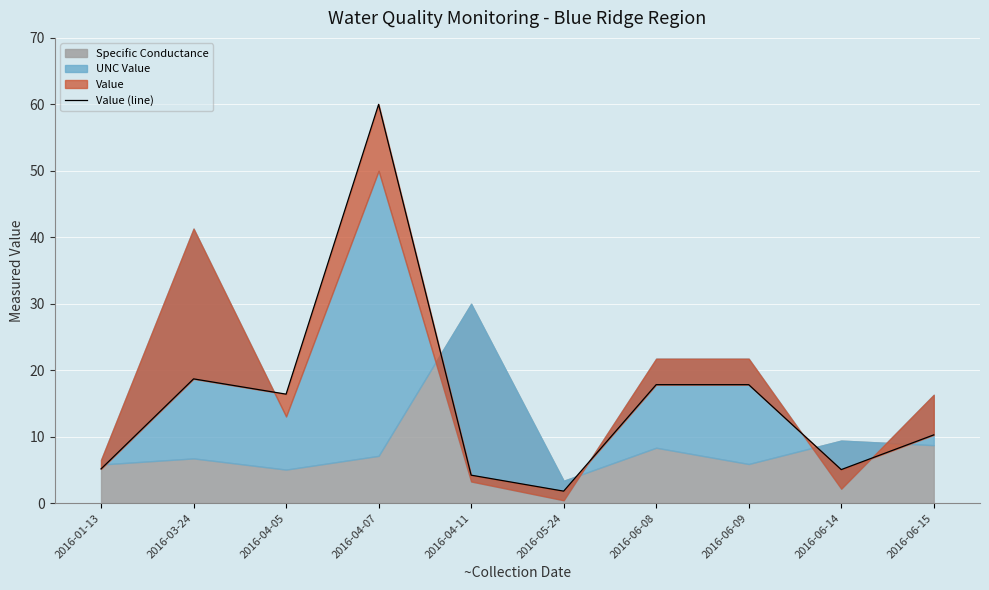

Which label corresponds to the smallest value in the chart?

2016-05-24